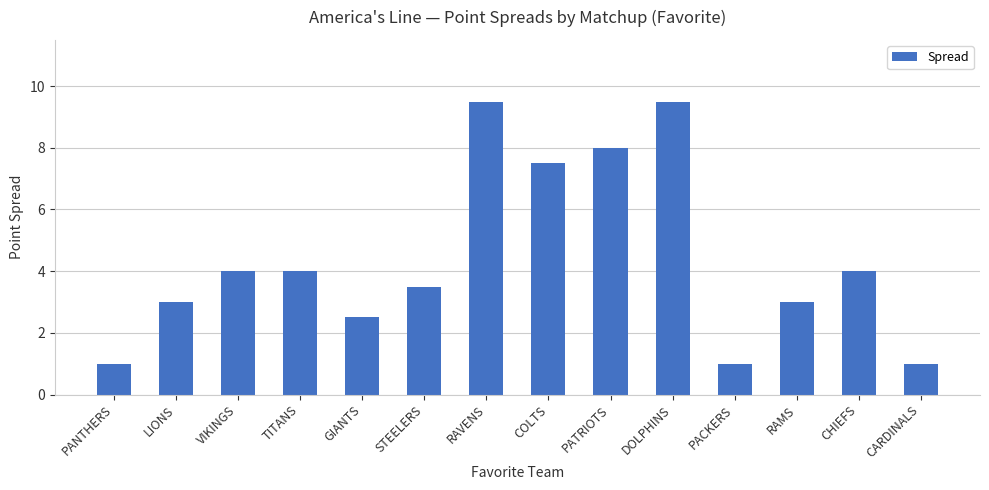

The value at PACKERS is 0.5. True or false?

False